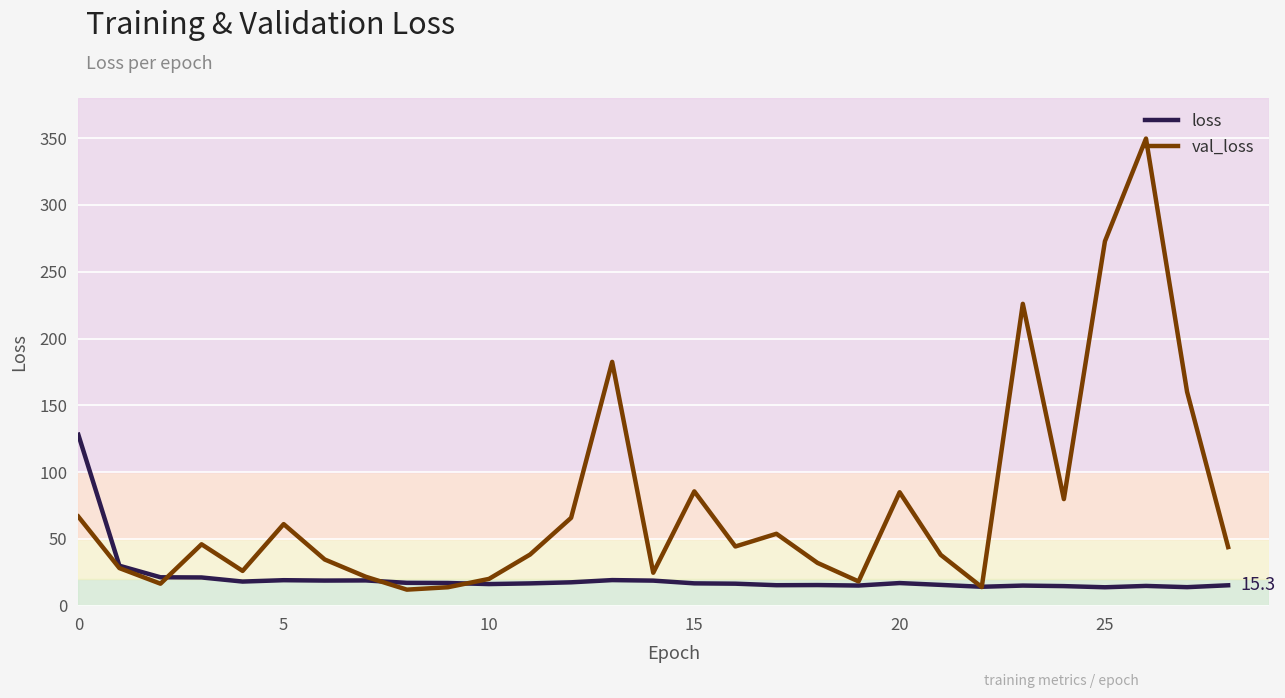

What is the sum of all loss values?

612.4